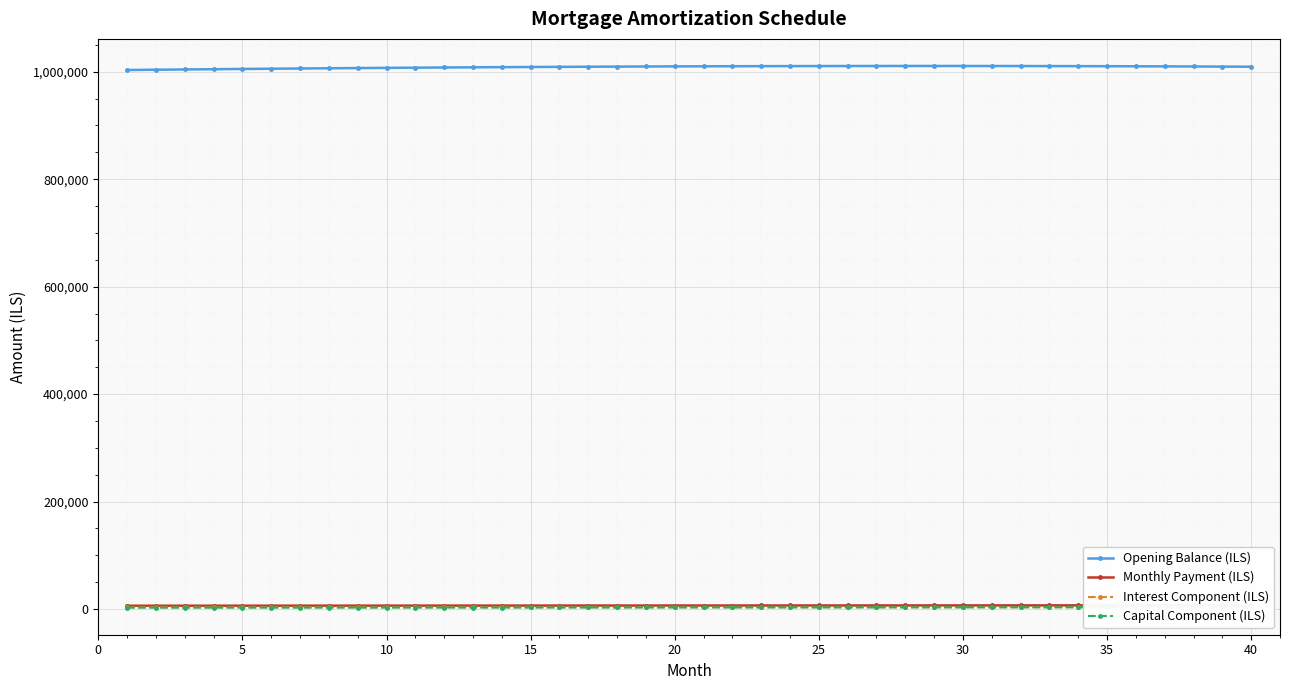

Which series has the largest total across all categories?

Opening Balance (ILS)